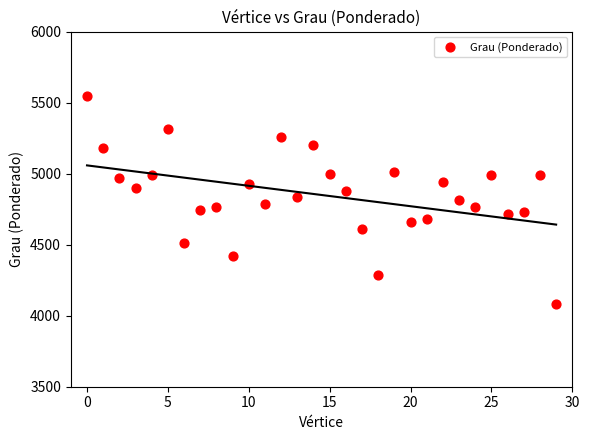

What is the range of Y values (max minus min)?

1466.6